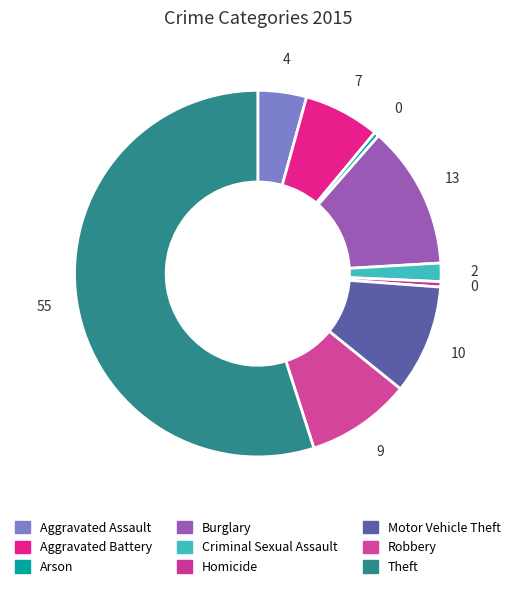

What is the ratio of the value at Motor Vehicle Theft to the value at Aggravated Assault?

2.2